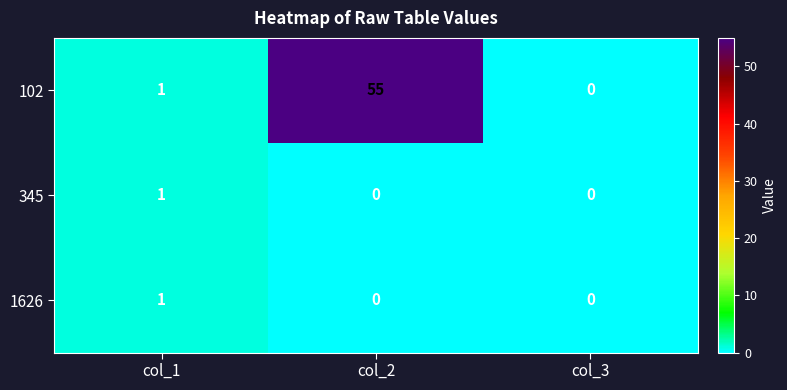

How many data points in 102 are less than 1?

1